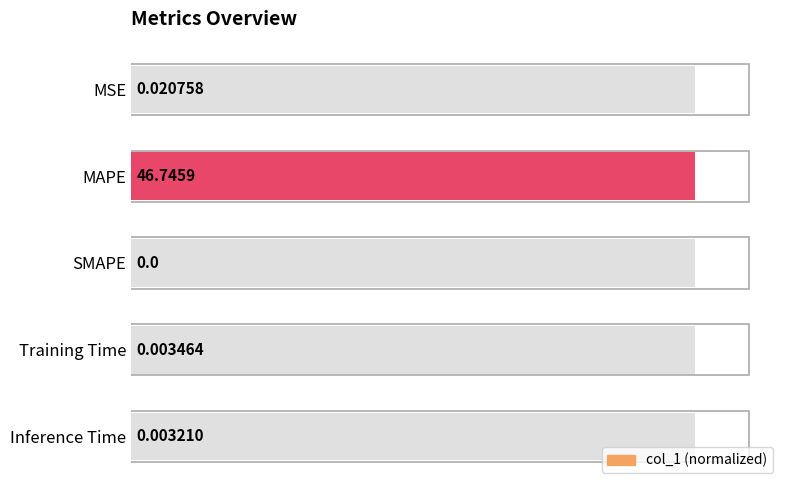

What is the sum of the values at MAPE and Training Time?

1.0